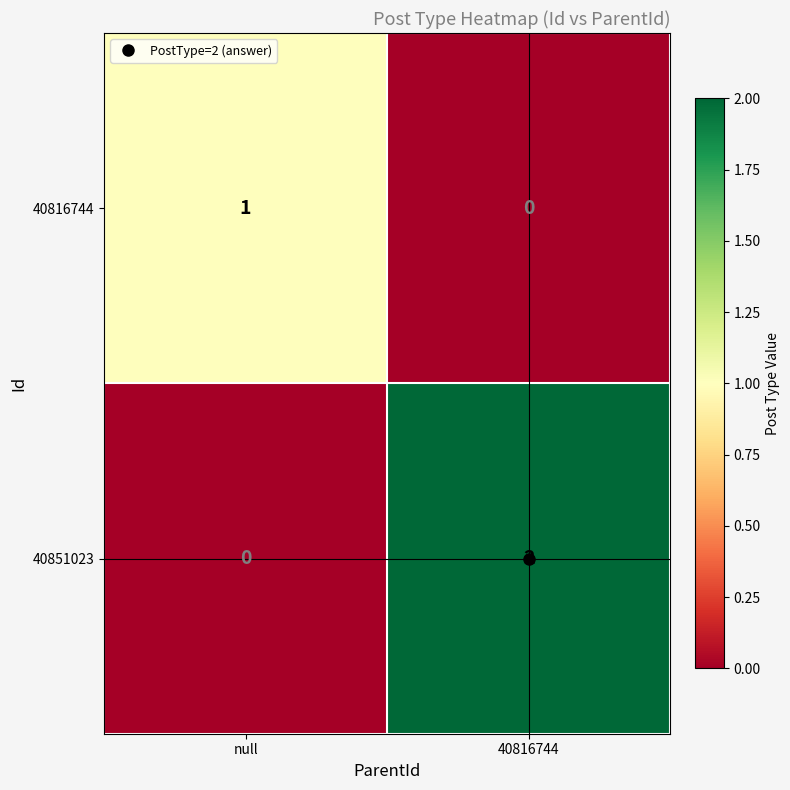

At null, list the series in order from smallest to largest.

40851023, 40816744